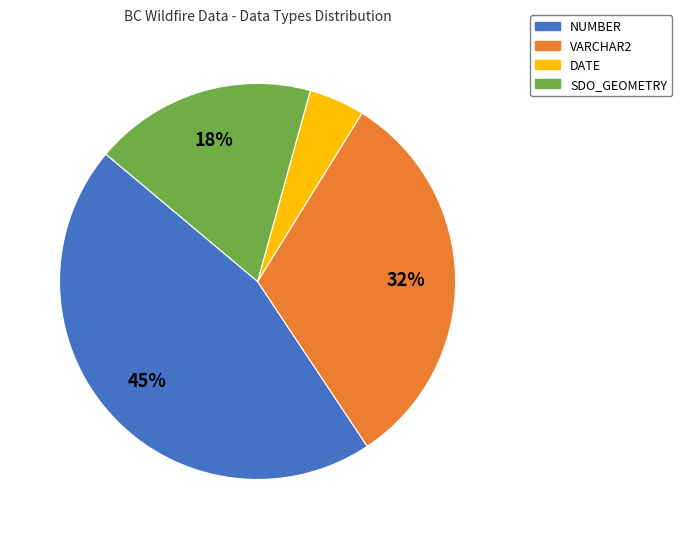

To the nearest percent, what portion does VARCHAR2 represent?

32%